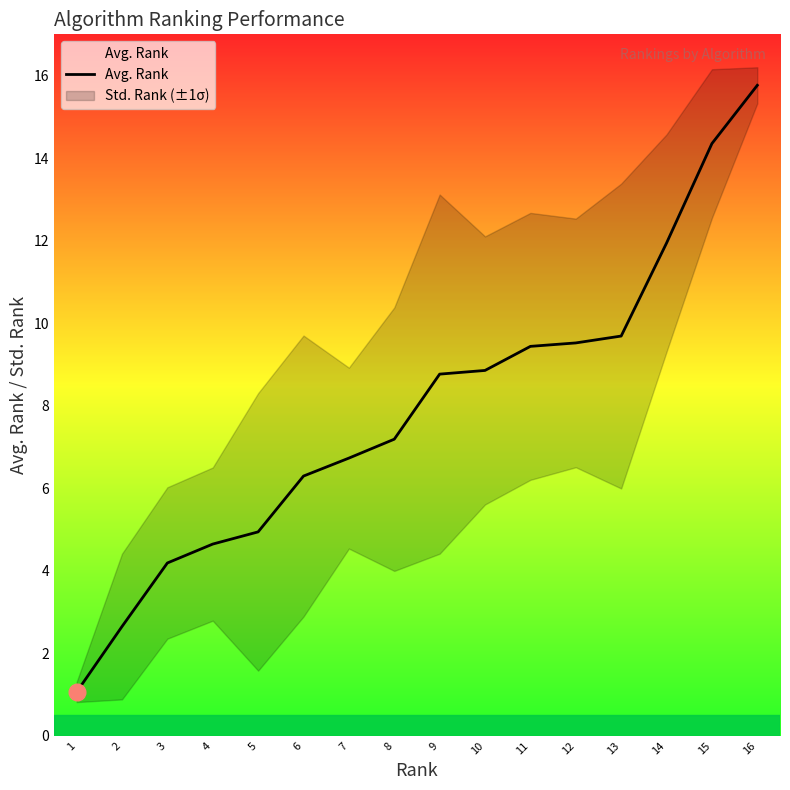

What is the difference between the maximum and minimum values?

14.7